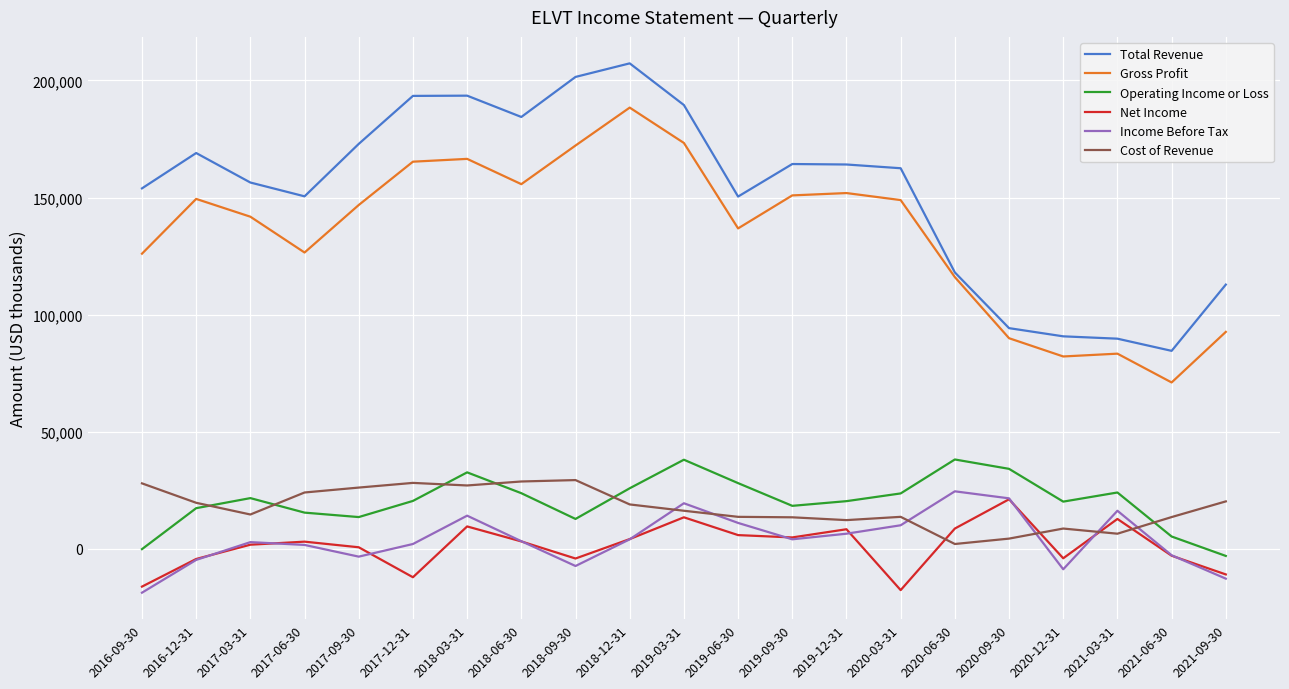

What is the minimum value for Cost of Revenue?

2000